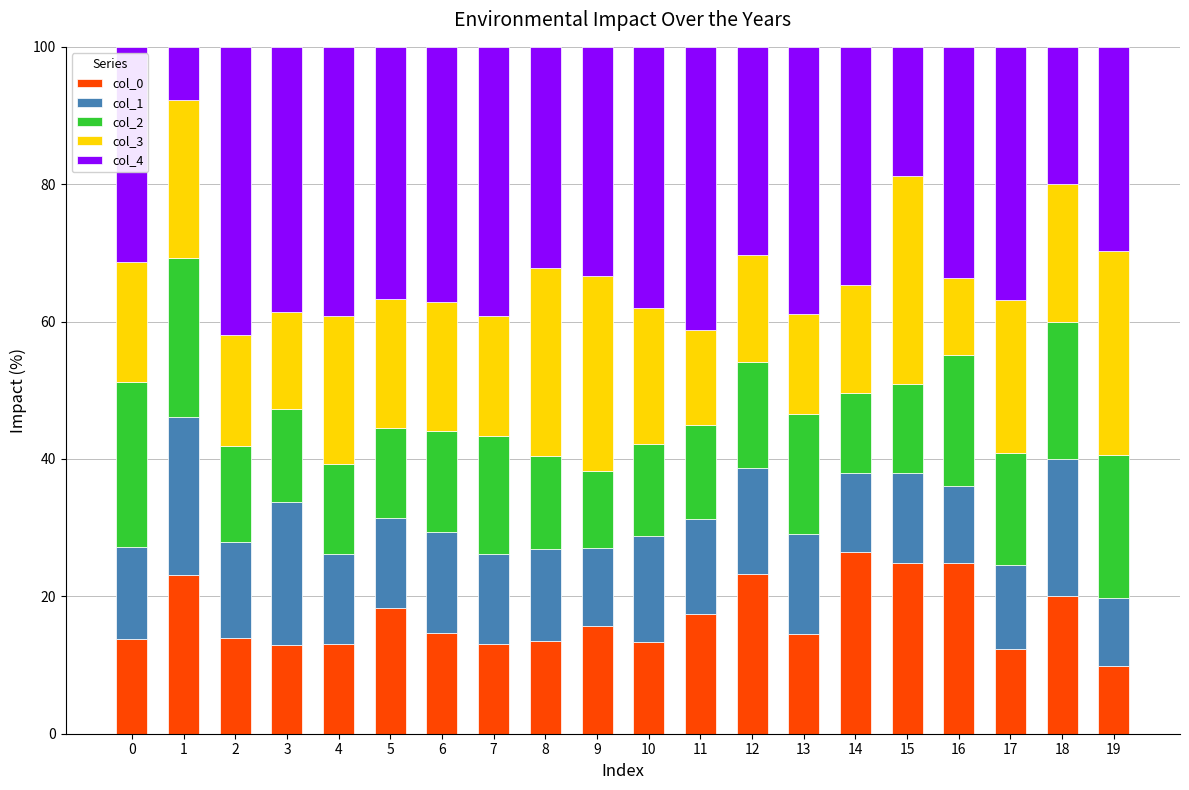

The value of col_0 at 9 is 22.6. True or false?

False